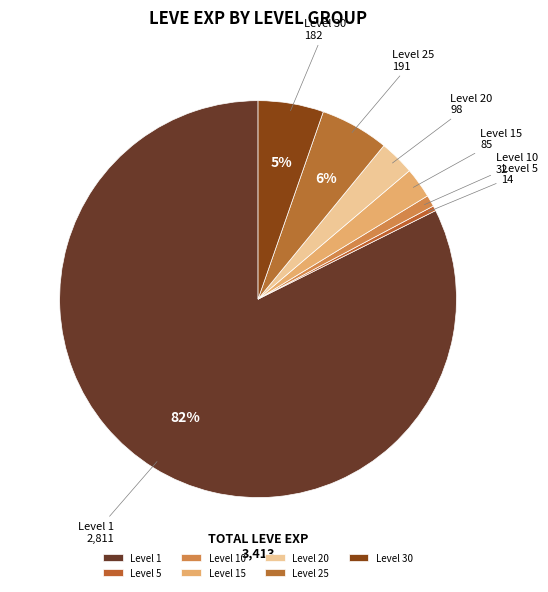

To the nearest percent, what is the average slice percentage?

14%